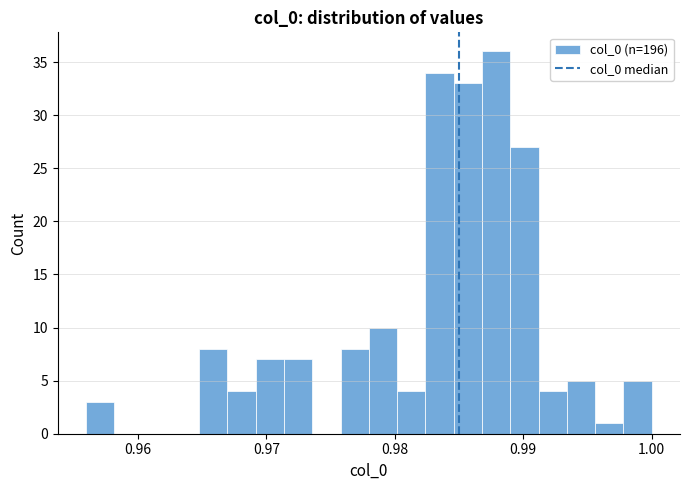

Read against the x-axis, roughly where is the centre of the tallest bar?

0.988